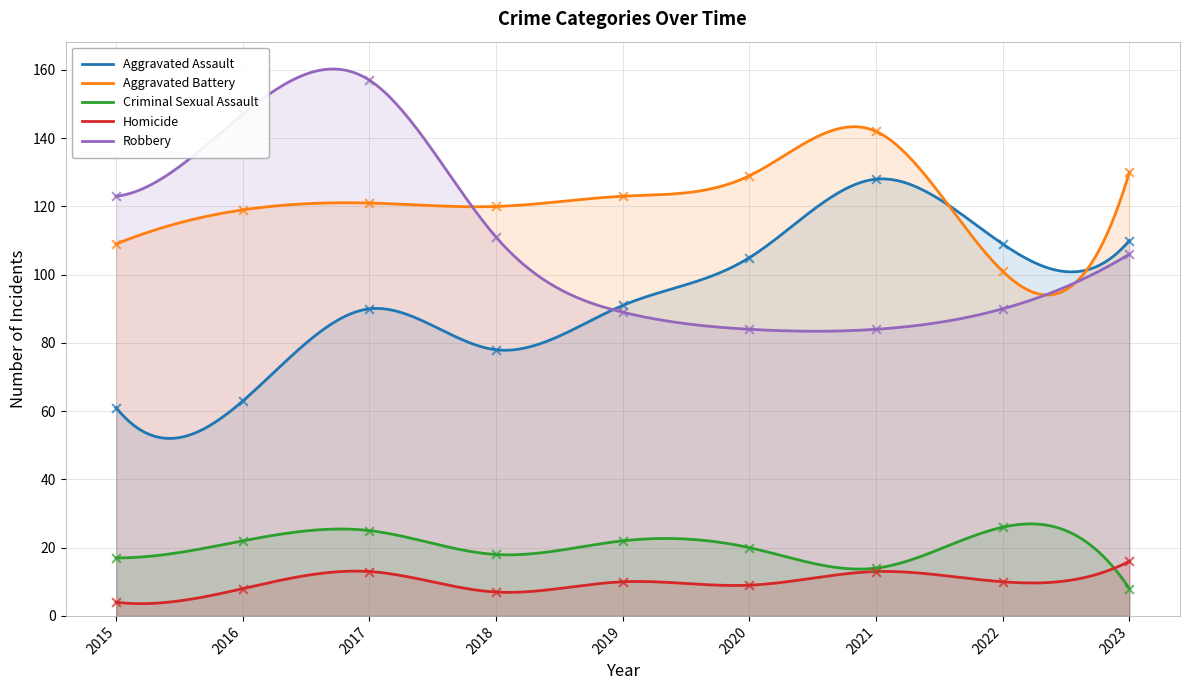

Is the value of Aggravated Assault at 2017 greater than the value of Homicide at 2019?

Yes